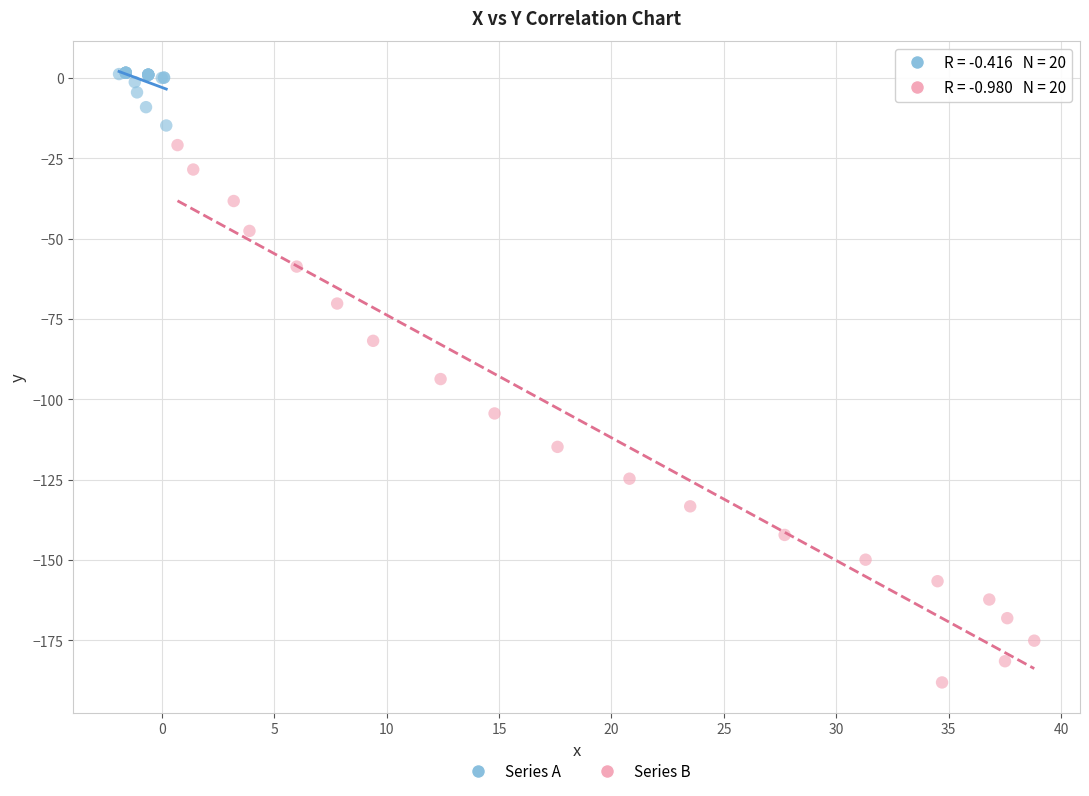

Which series contains the lowest Y value?

Series B